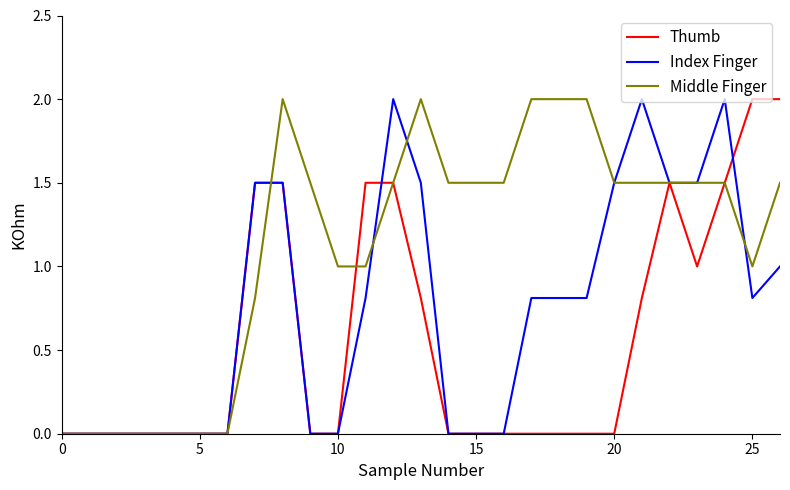

Rank the series by their average value, from lowest to highest.

Thumb, Index Finger, Middle Finger